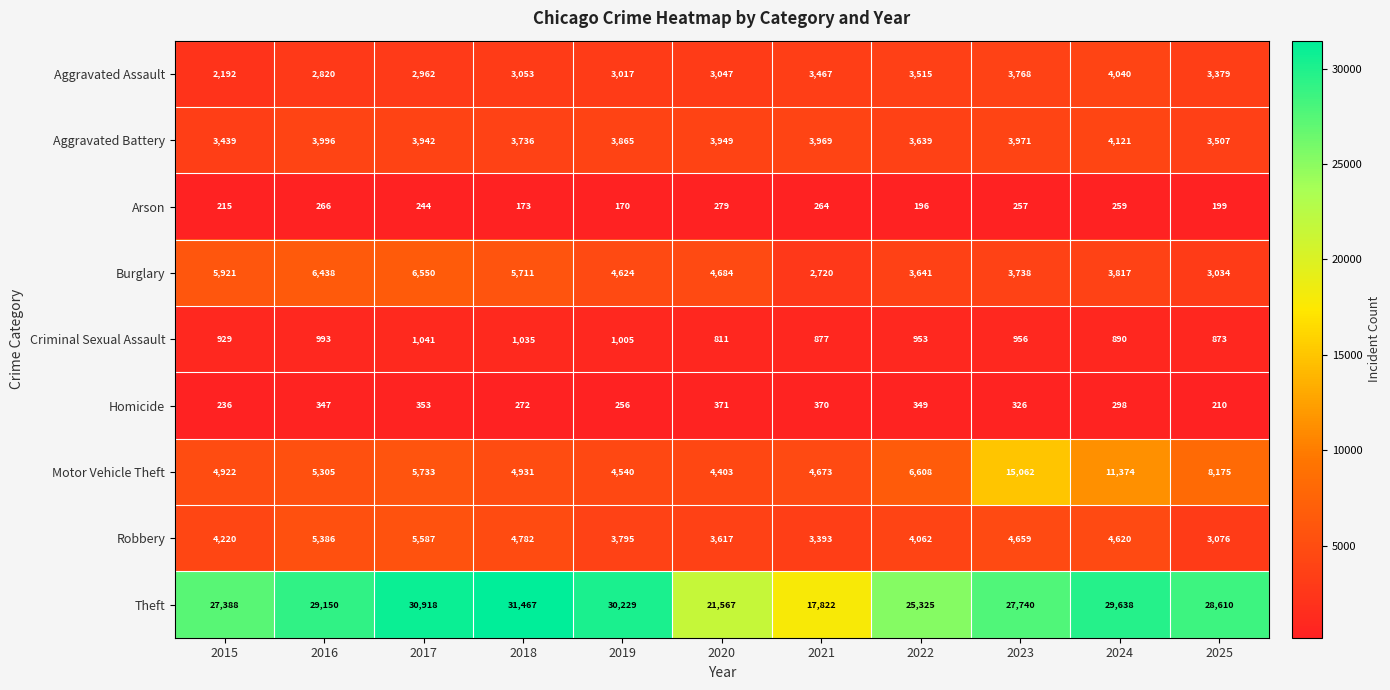

What is the difference between the second highest and second lowest values in the Aggravated Assault series?

948